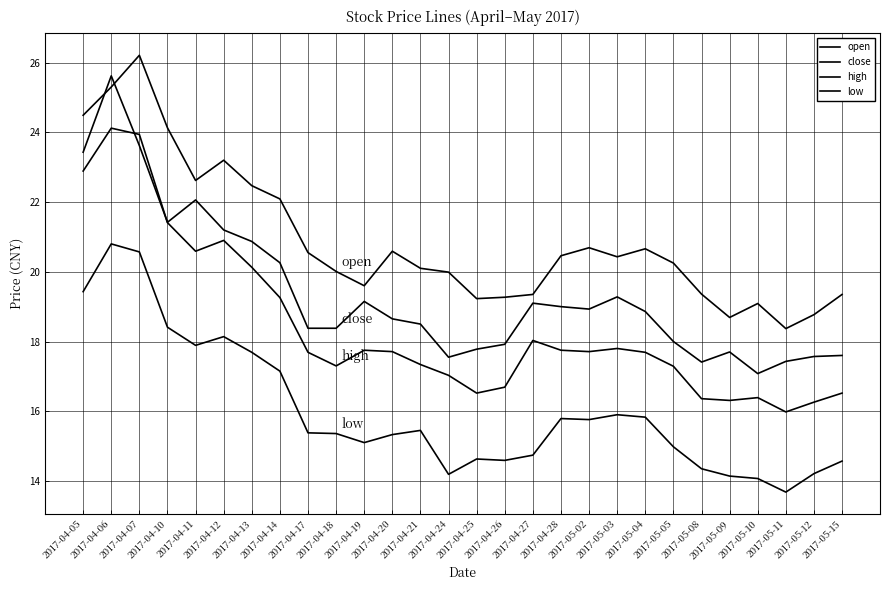

Where is the first local maximum for open?

2017-04-07